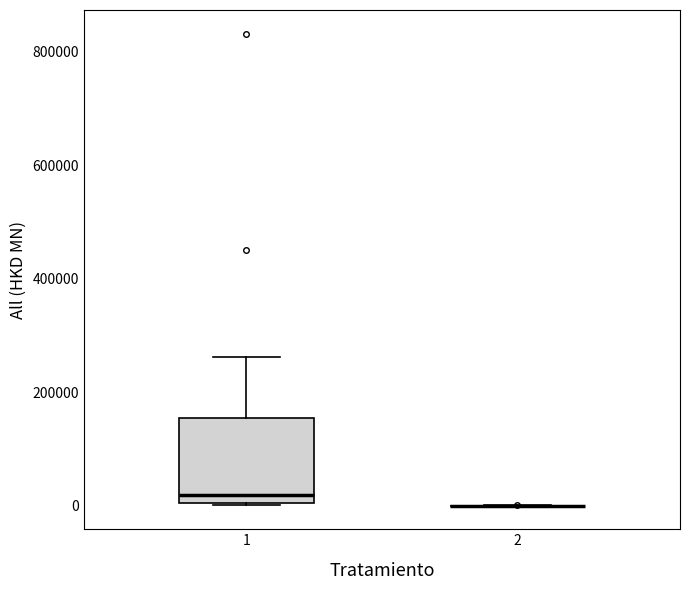

Where is the lower edge of the box at x = 1 on the y-axis? The values are not printed on the chart, so give them approximately, as read against the axis.

0